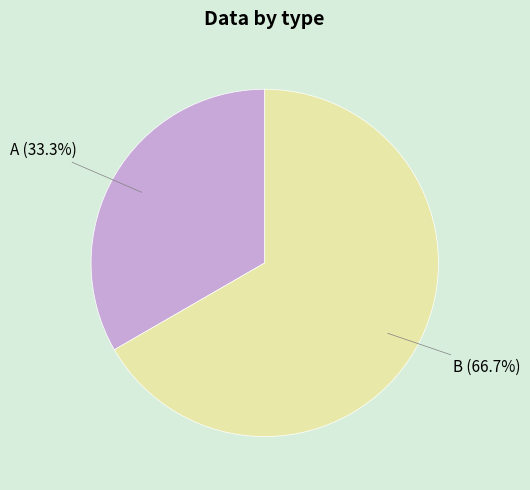

Is there a majority slice in this chart?

Yes